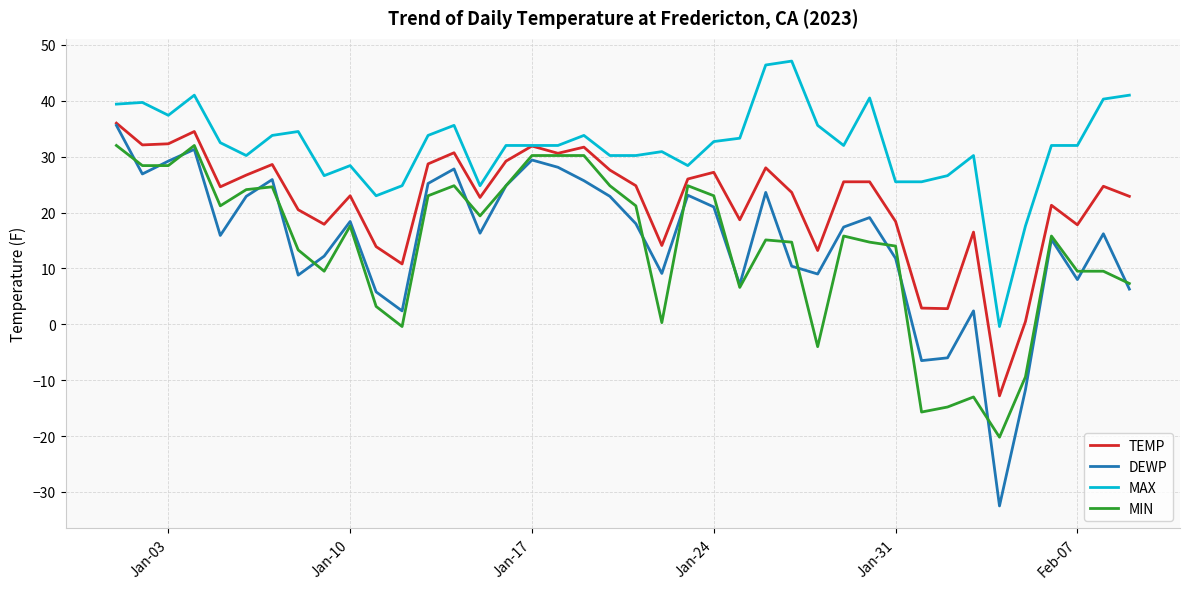

What is the maximum value shown in the chart?

47.1